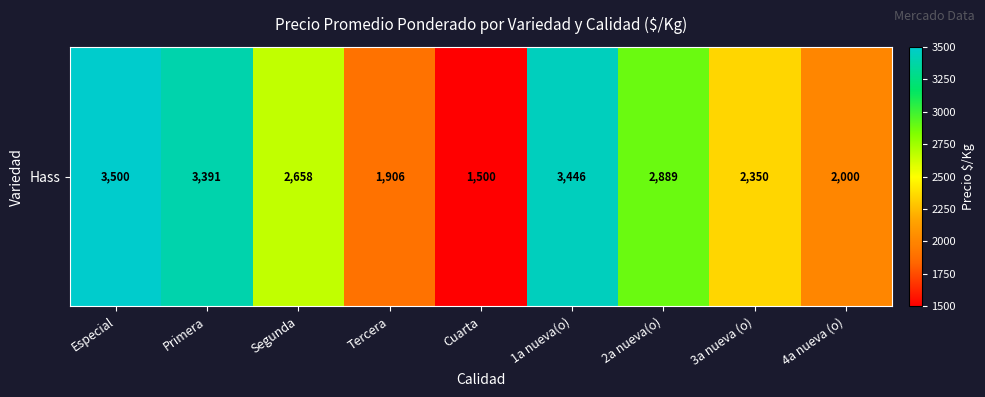

What is the difference between the maximum and second lowest values?

1594